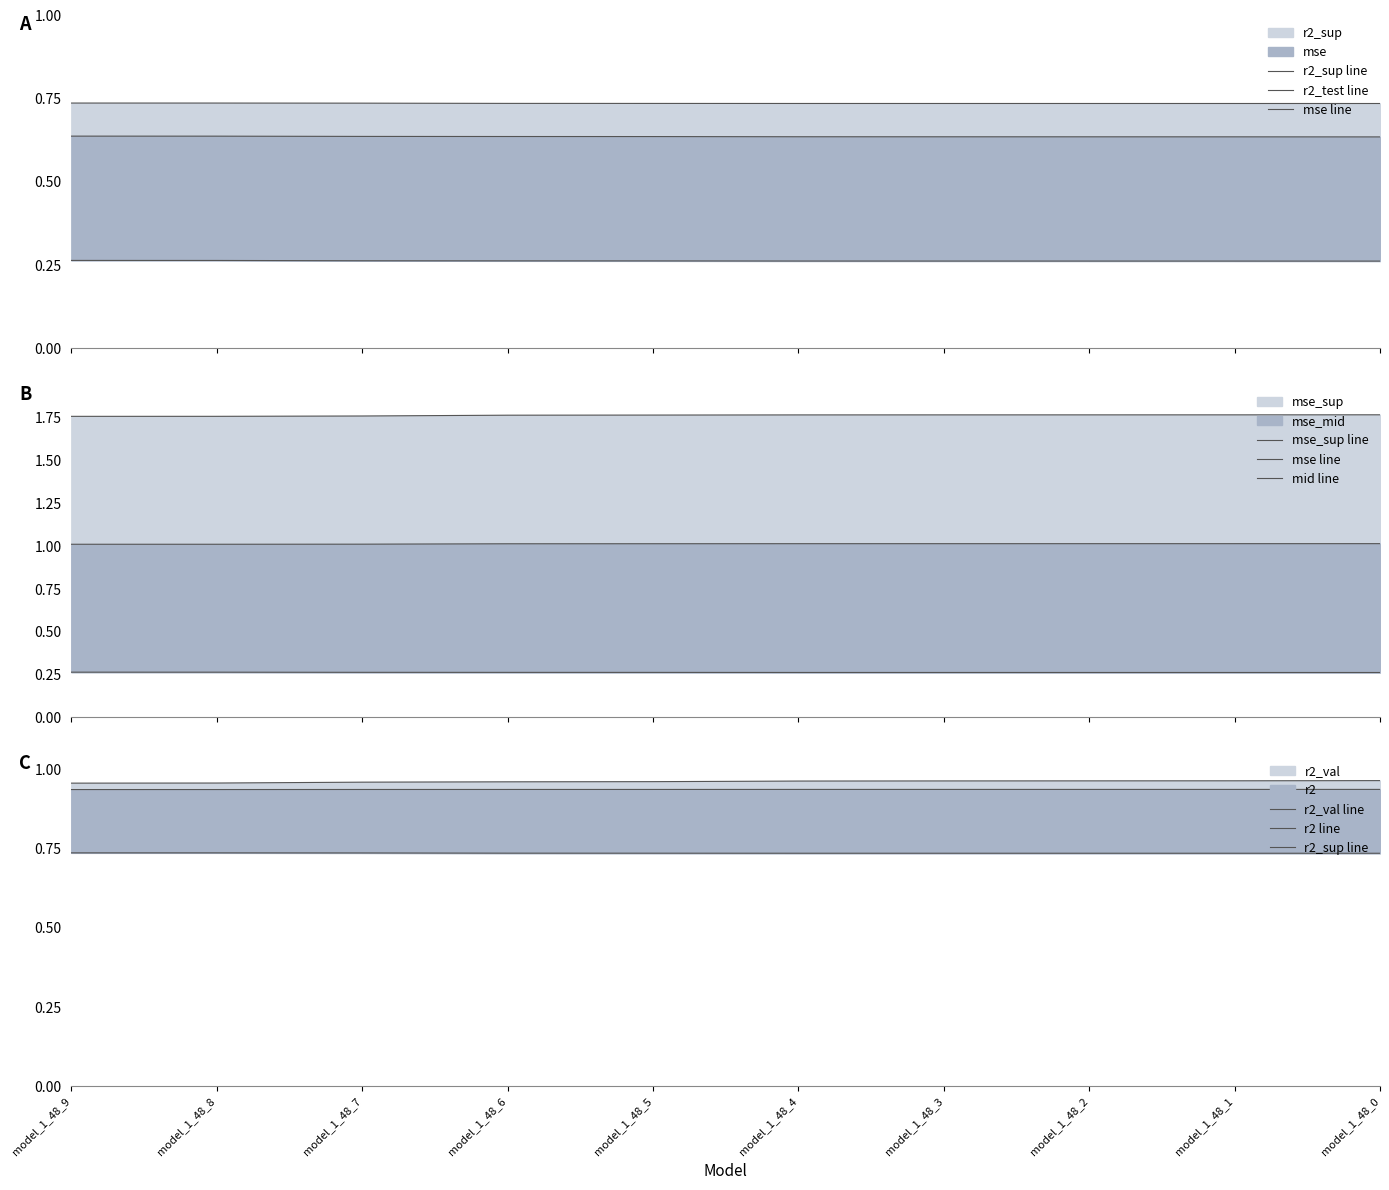

At how many categories does at least one series exceed 1?

10